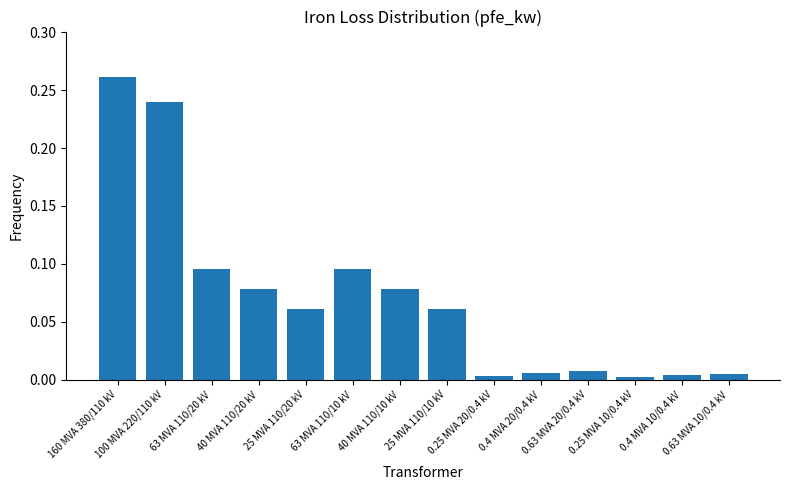

What is the sum of all values?

1.0